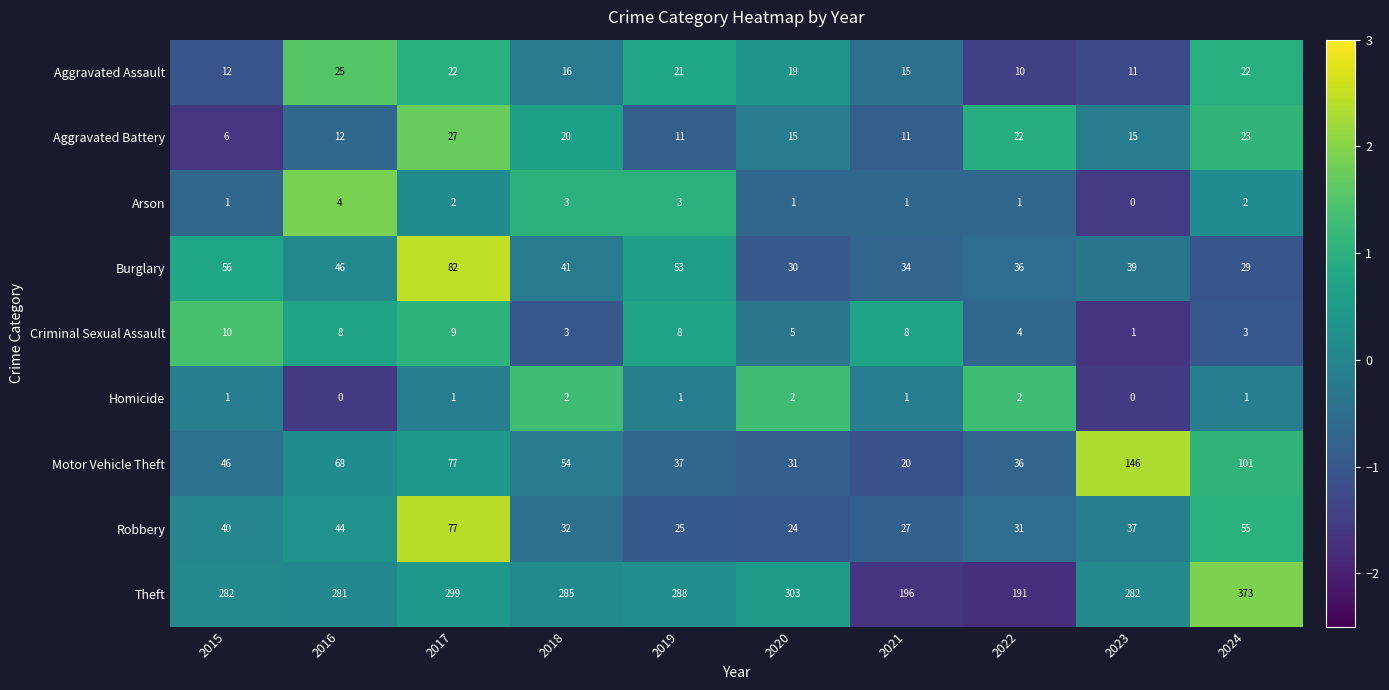

List the series in order of their peak value, lowest first.

Homicide, Arson, Criminal Sexual Assault, Aggravated Assault, Aggravated Battery, Robbery, Burglary, Motor Vehicle Theft, Theft